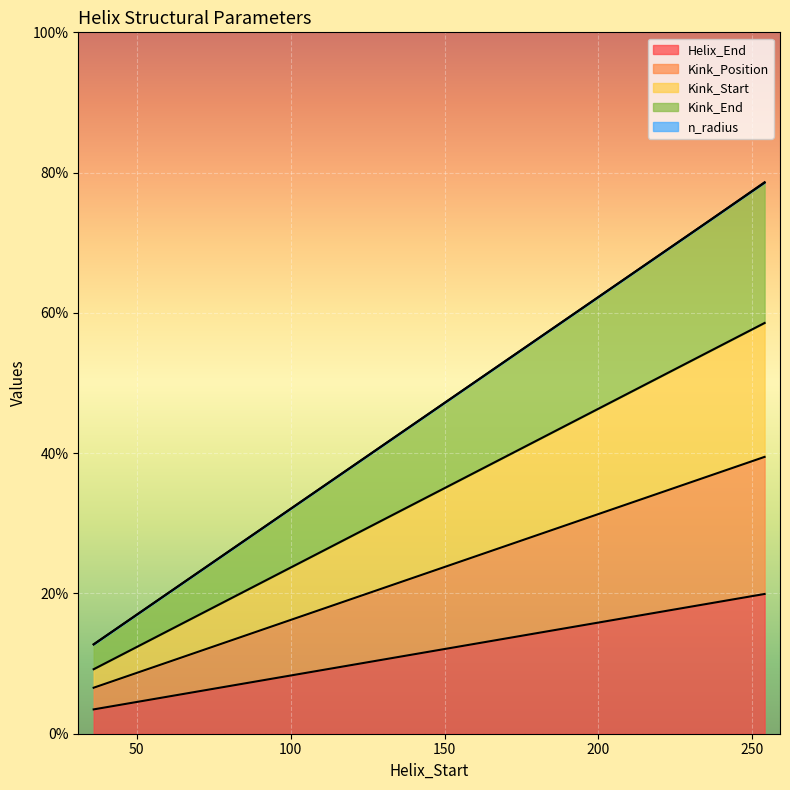

What is the sum of all Helix_End values?

177.2